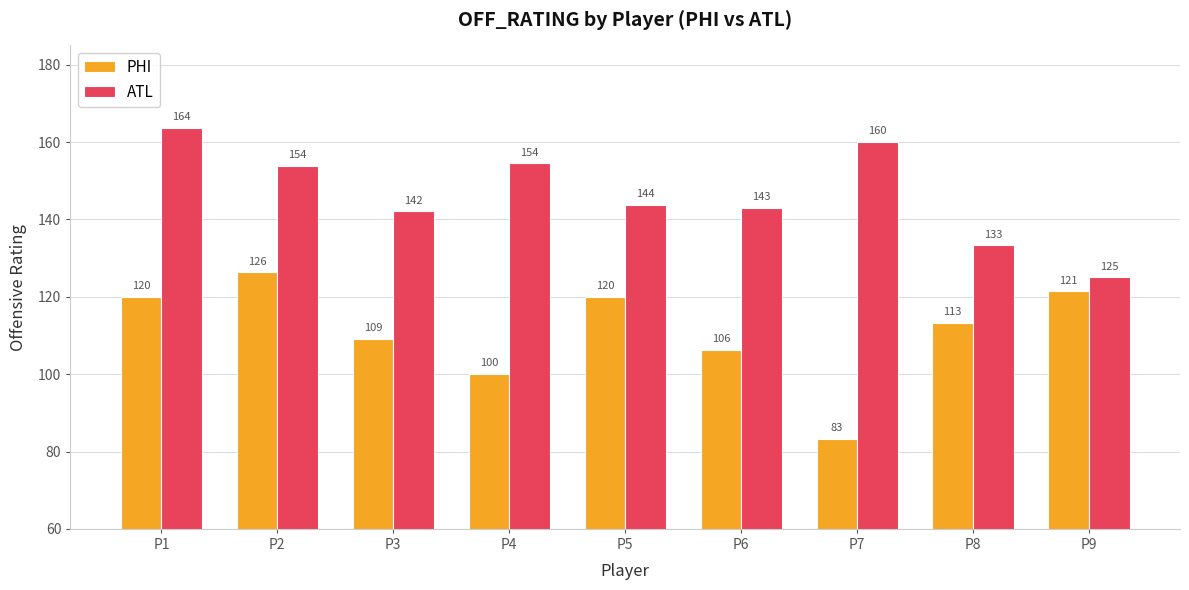

Which series has the largest range (max minus min)?

PHI